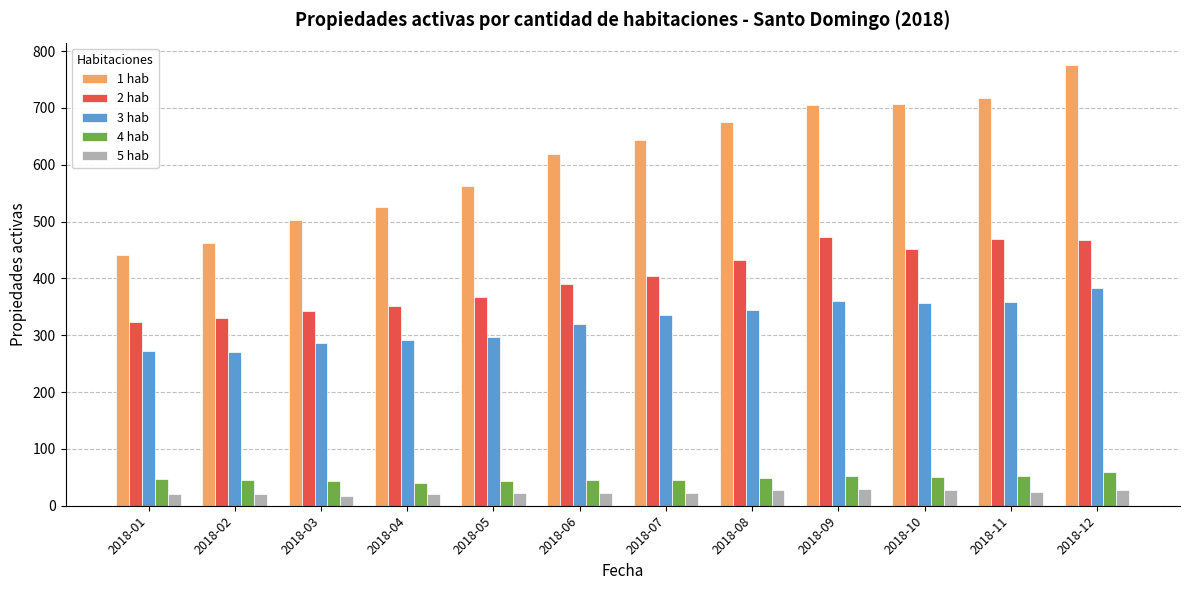

At which category is the sum across all series the highest?

2018-12